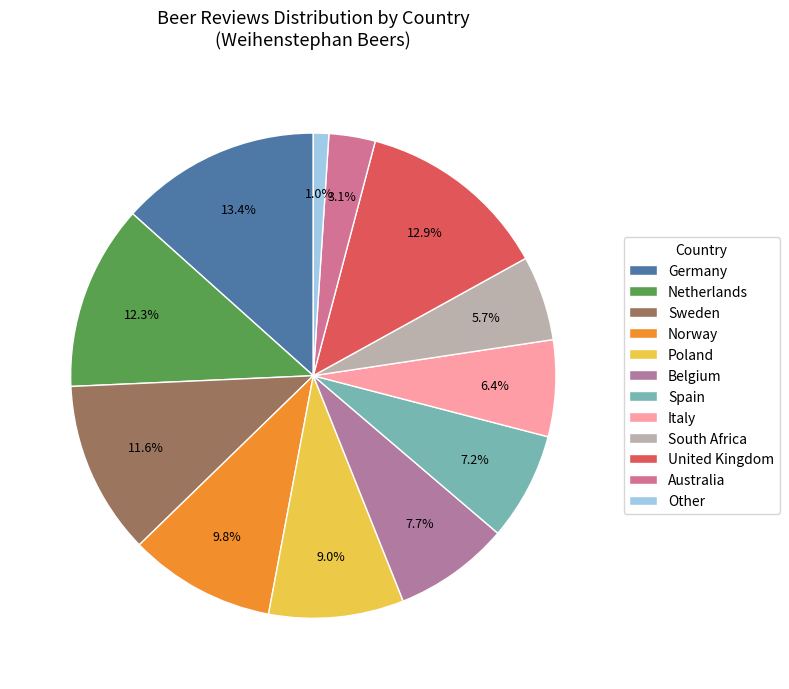

How many slices are in this pie chart?

12